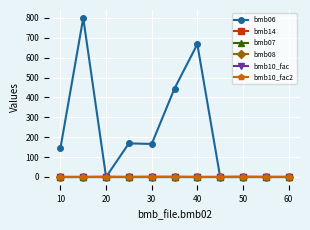

What is the value of the bmb10_fac2 point at the 10th from the left?

1